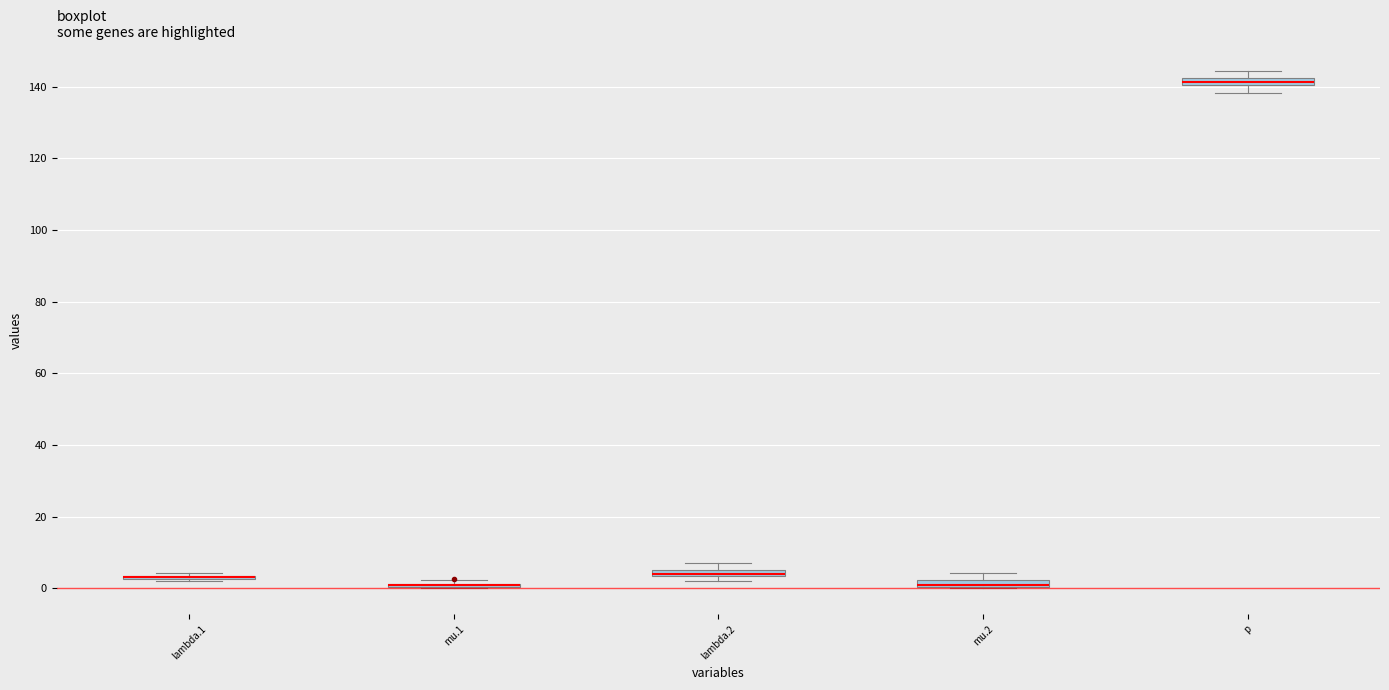

Where is the lower edge of the box for p on the y-axis? The values are not printed on the chart, so give them approximately, as read against the axis.

140